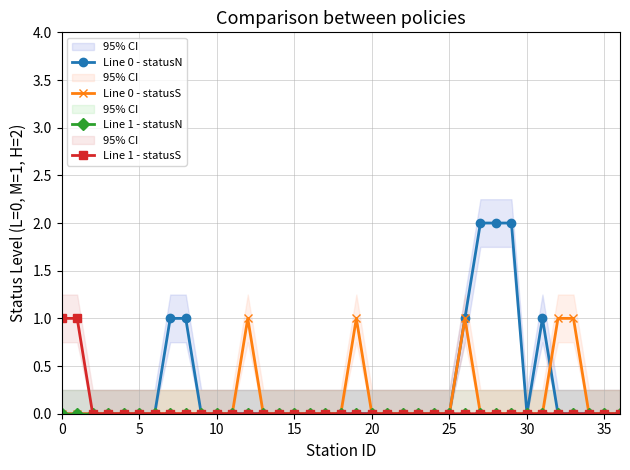

Between 17 and 19, which series saw the biggest shift?

Line 0 - statusS